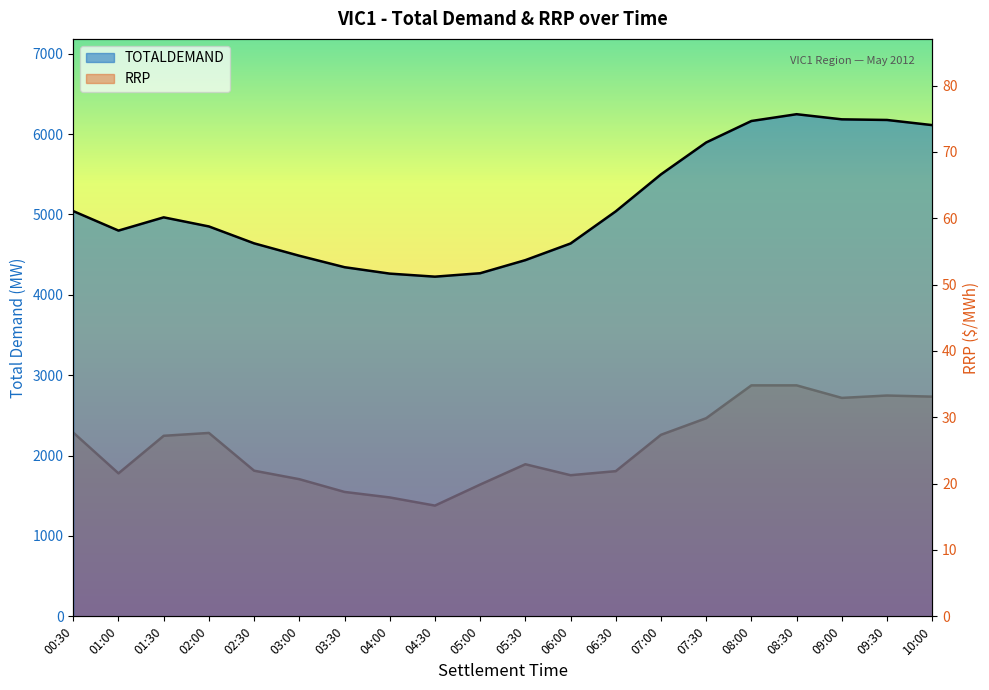

What is the minimum value shown in the chart?

16.7